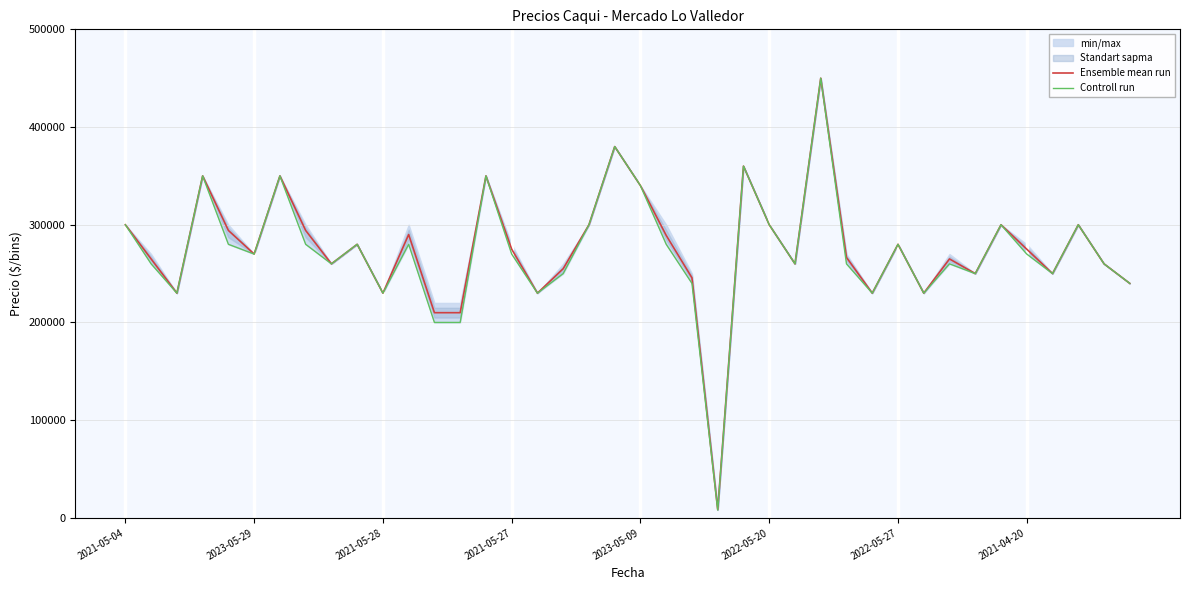

What is the difference between the maximum and minimum values in the Ensemble mean run series?

441500